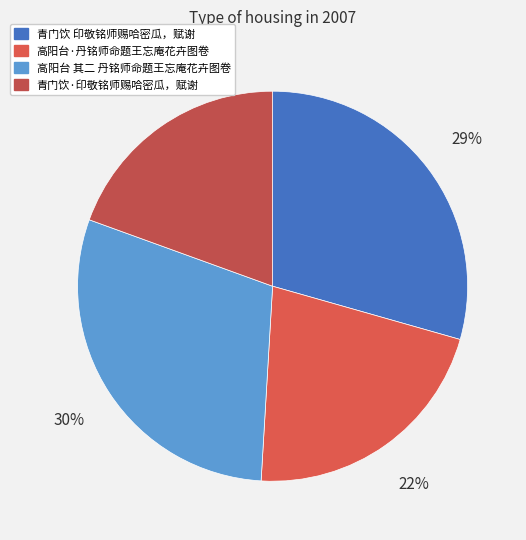

Count the number of slices in the pie.

4